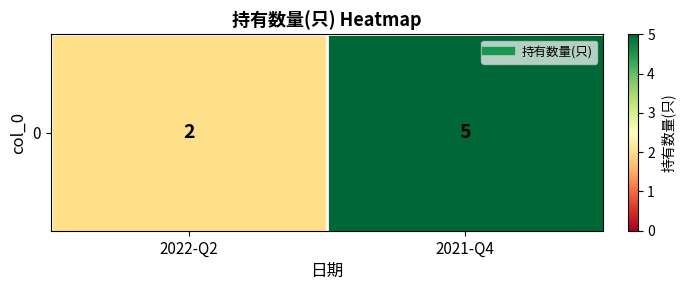

Reading left to right, what are all the values shown in this chart?

2	5